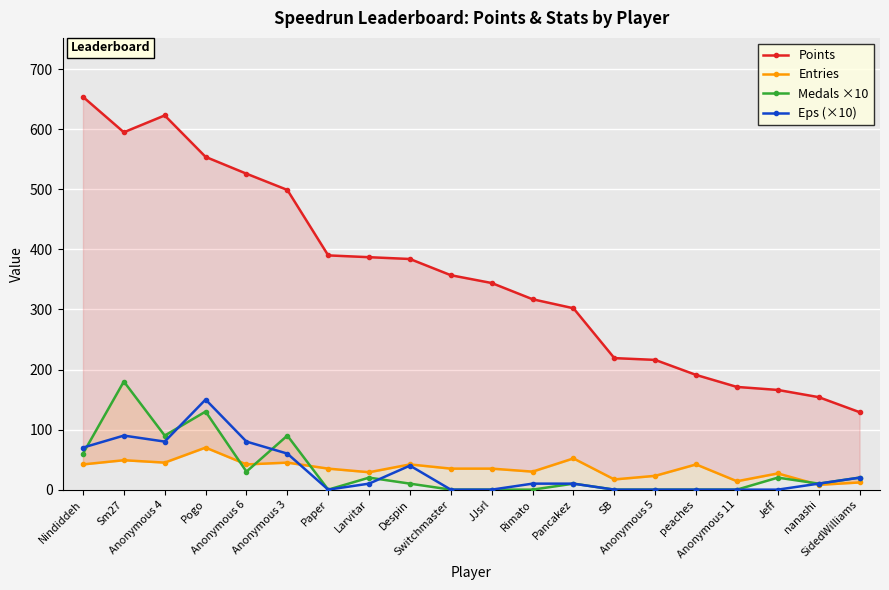

Which series has the largest total across all categories?

Points